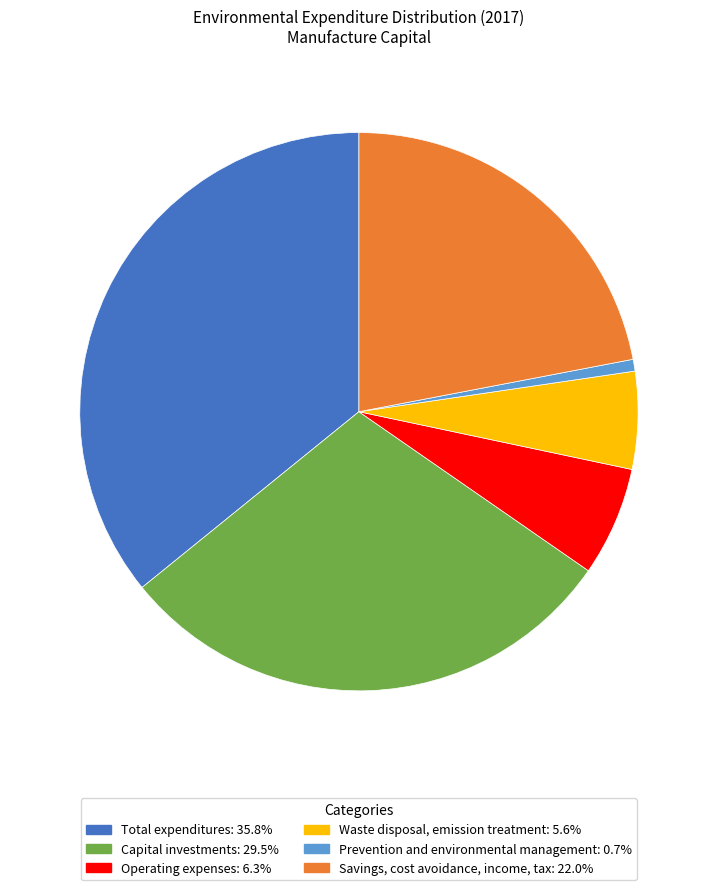

Approximately how many times larger is the value at Savings, cost avoidance, income, tax compared to Capital investments?

0.7